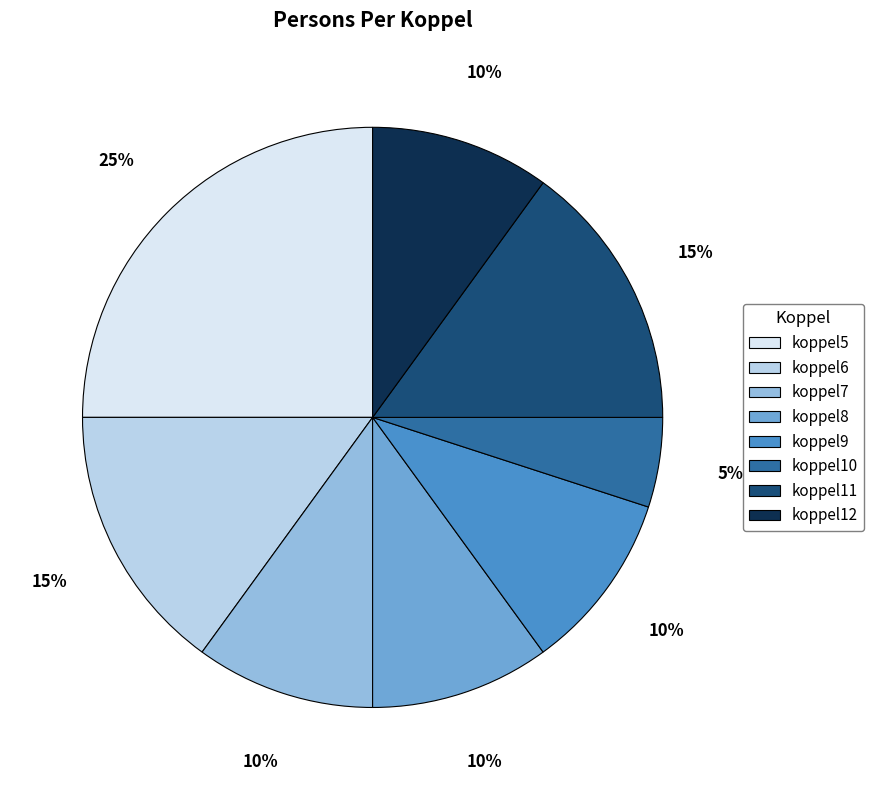

True or false: koppel11 accounts for 15% of the total.

True